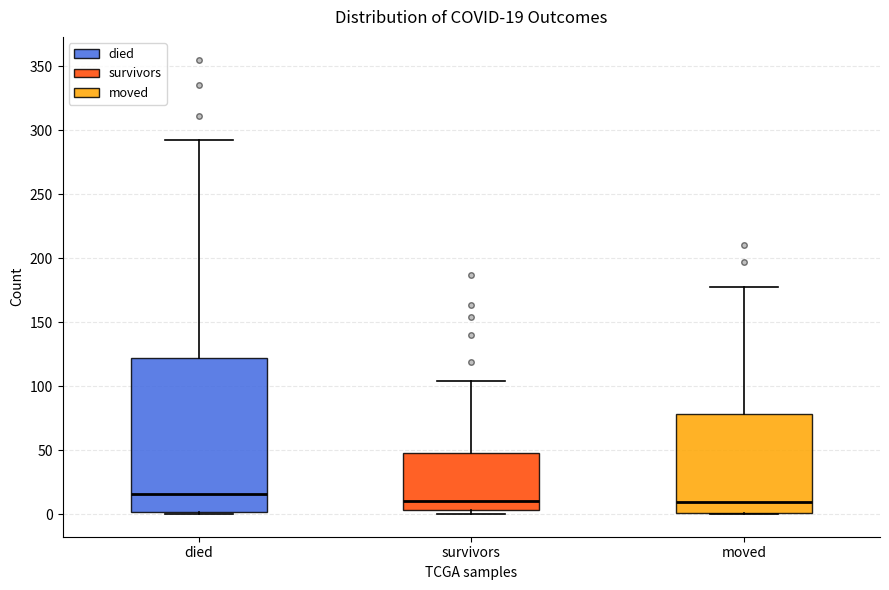

Which box is the tallest, from its lower edge to its upper edge?

died